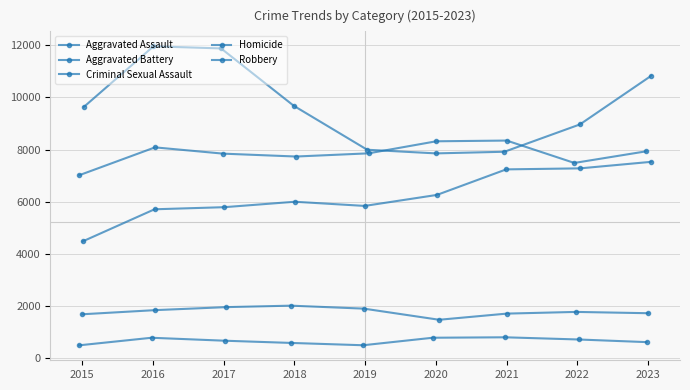

Is the value of Homicide at 2020 greater than the value of Aggravated Battery at 2021?

No